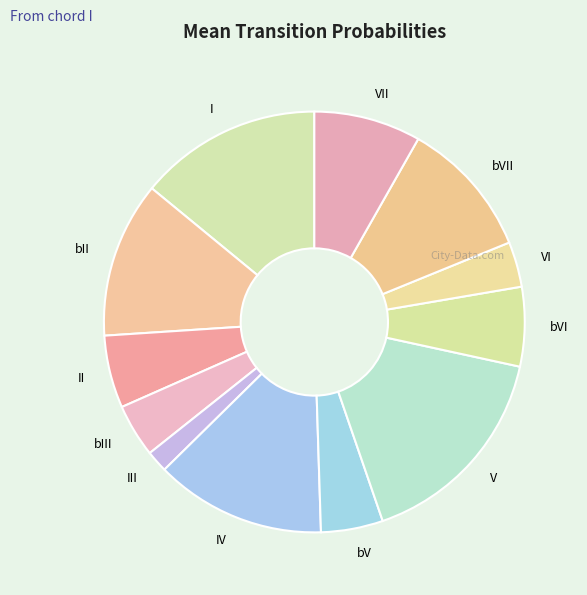

What is the largest slice in the pie chart?

V